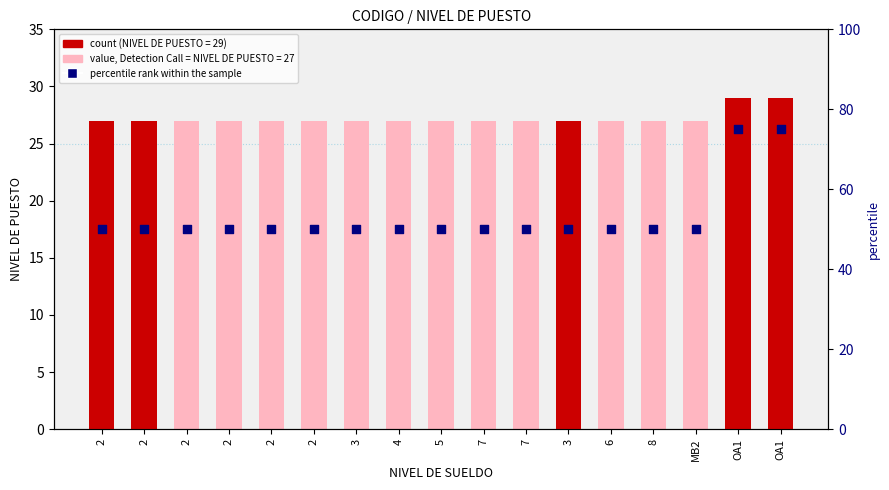

At which category is the sum across all series the highest?

OA1